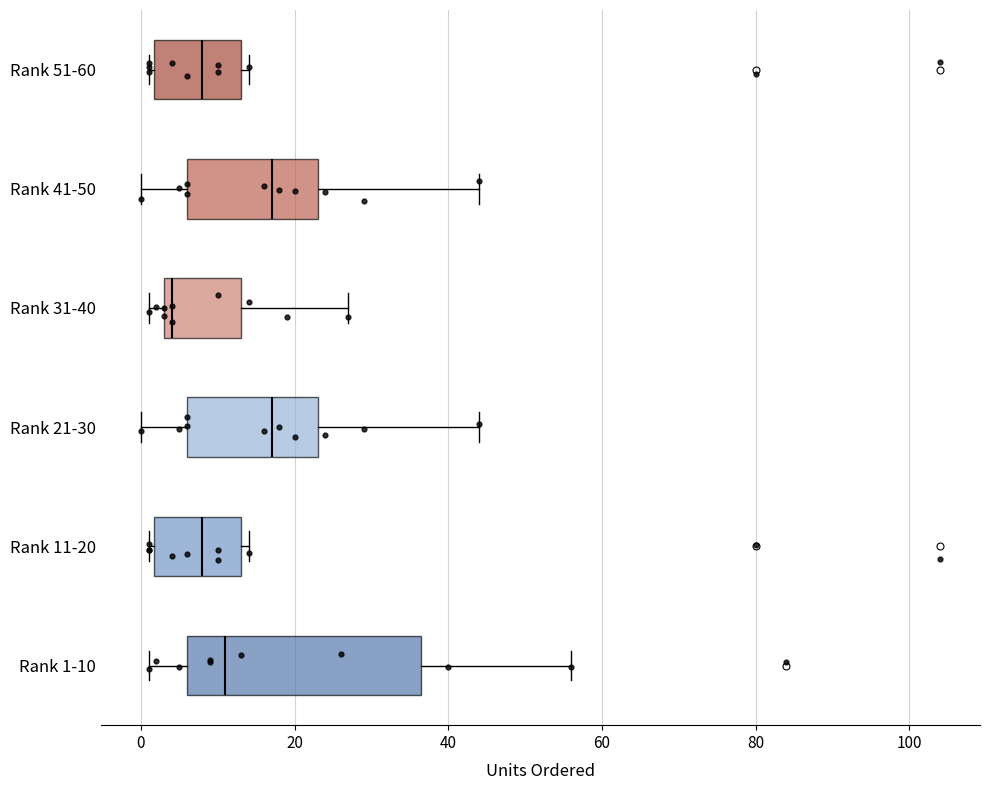

Reading bottom to top, read every box against the x-axis: the position of its median line, the range the box covers, and the ends of its whiskers. The values are not printed on the chart, so give them approximately, as read against the axis.

Rank 1-10: median 12, box 6 to 36, whiskers 2 to 56
Rank 11-20: median 8, box 2 to 14, whiskers 2 (just left of the box's left edge) to 14 (just right of the box's right edge)
Rank 21-30: median 18, box 6 to 24, whiskers 0 to 44
Rank 31-40: median 4 (just right of the box's left edge), box 4 to 14, whiskers 2 to 28
Rank 41-50: median 18, box 6 to 24, whiskers 0 to 44
Rank 51-60: median 8, box 2 to 14, whiskers 2 (just left of the box's left edge) to 14 (just right of the box's right edge)